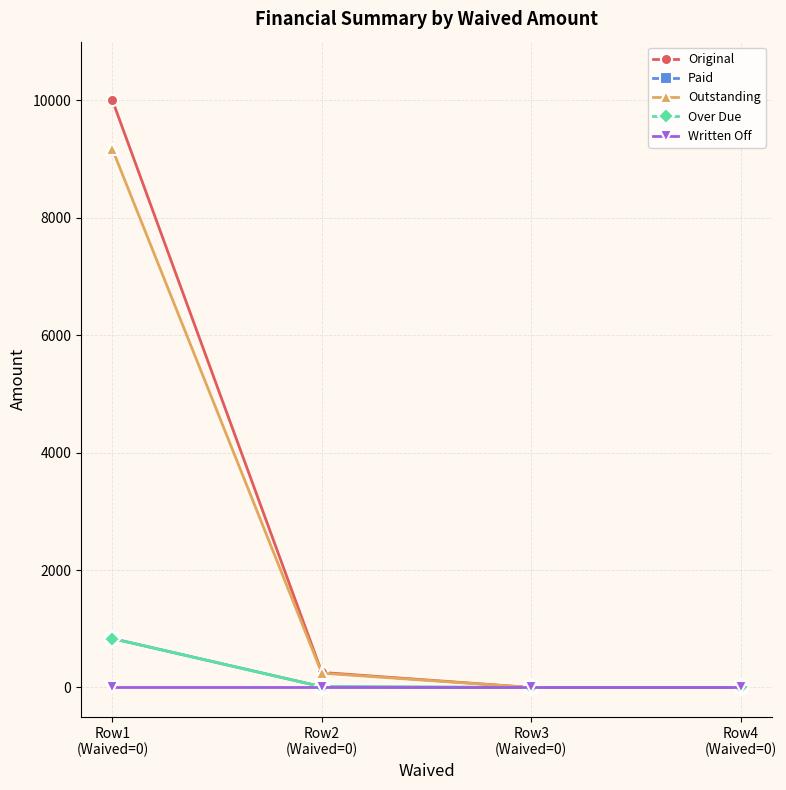

What is the maximum value shown in the chart?

10000.0